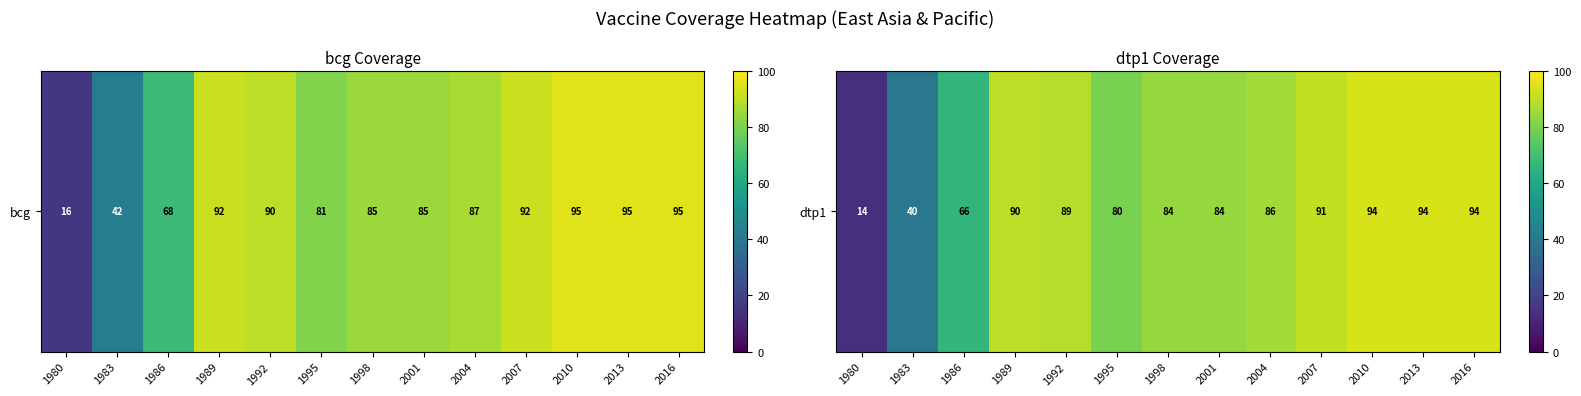

How many values are below 86?

6